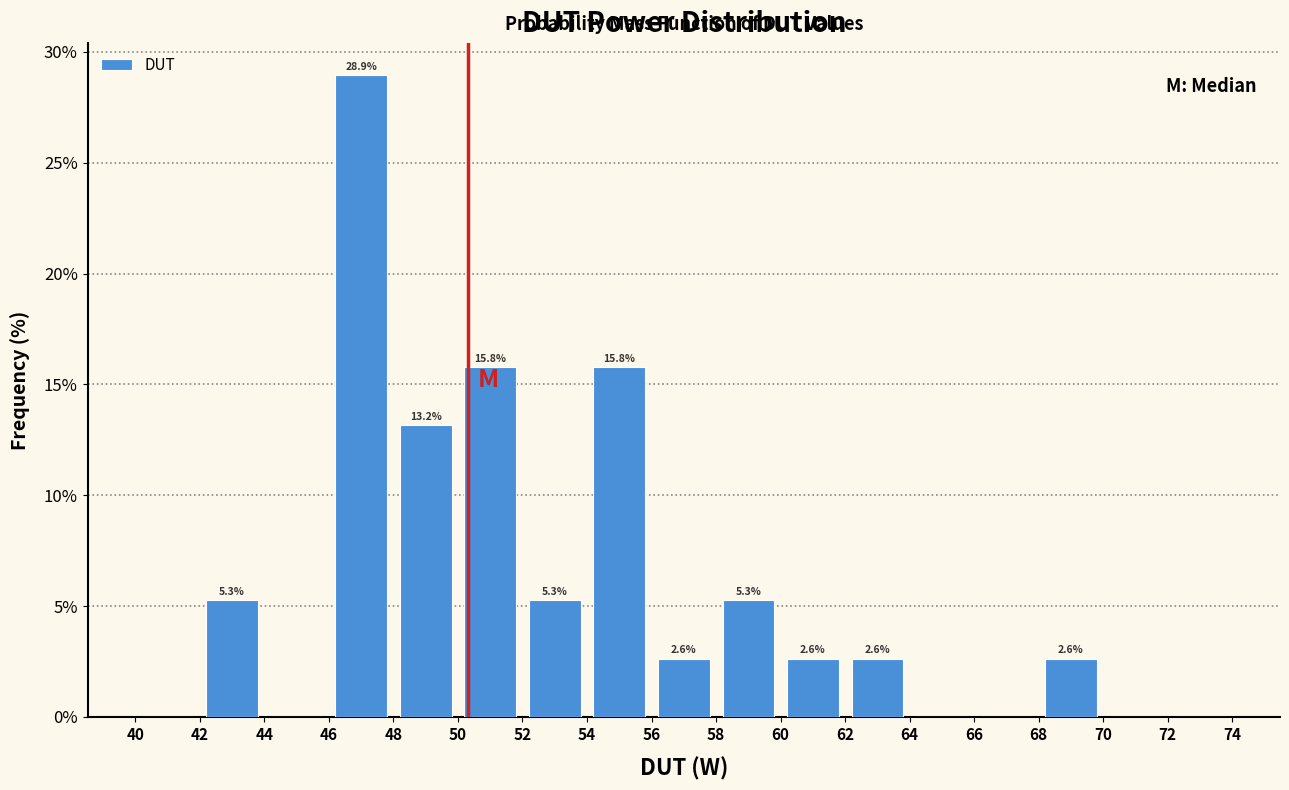

Over which range of the x-axis is the bar tallest?

46 to 48